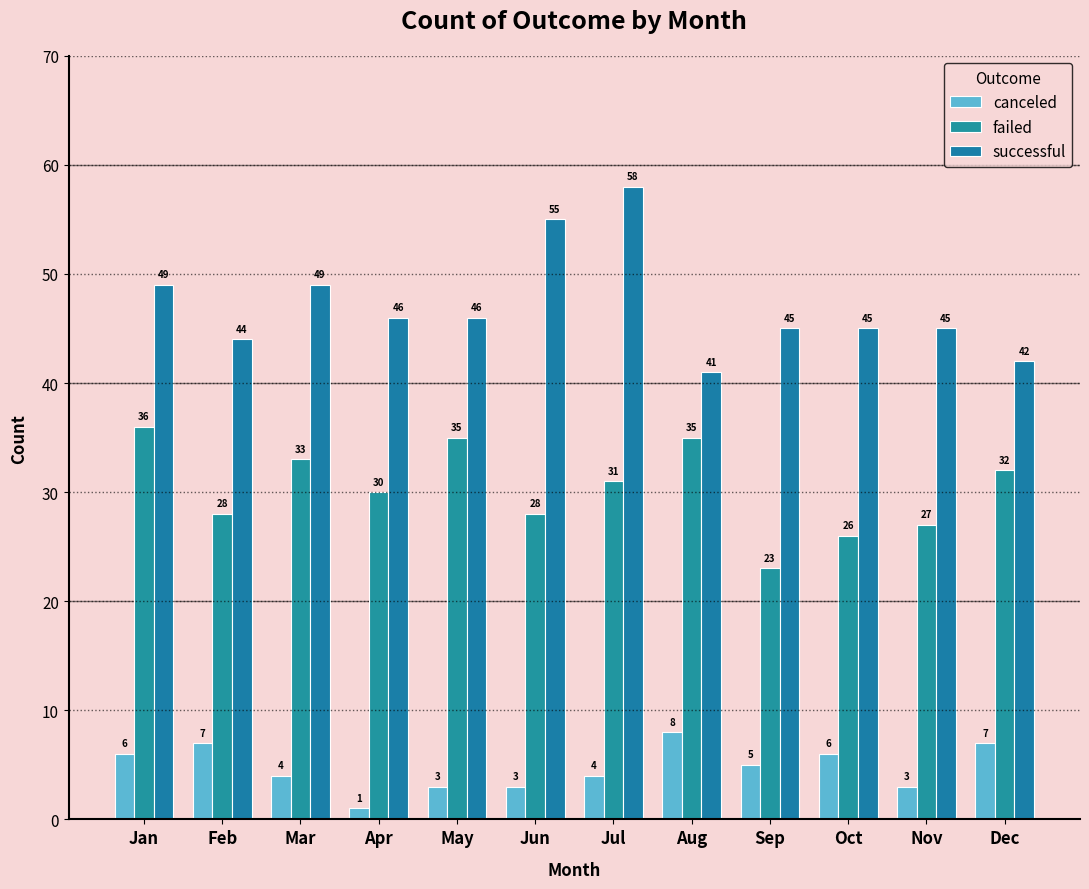

What is the spread (max minus min) of values at Nov?

42